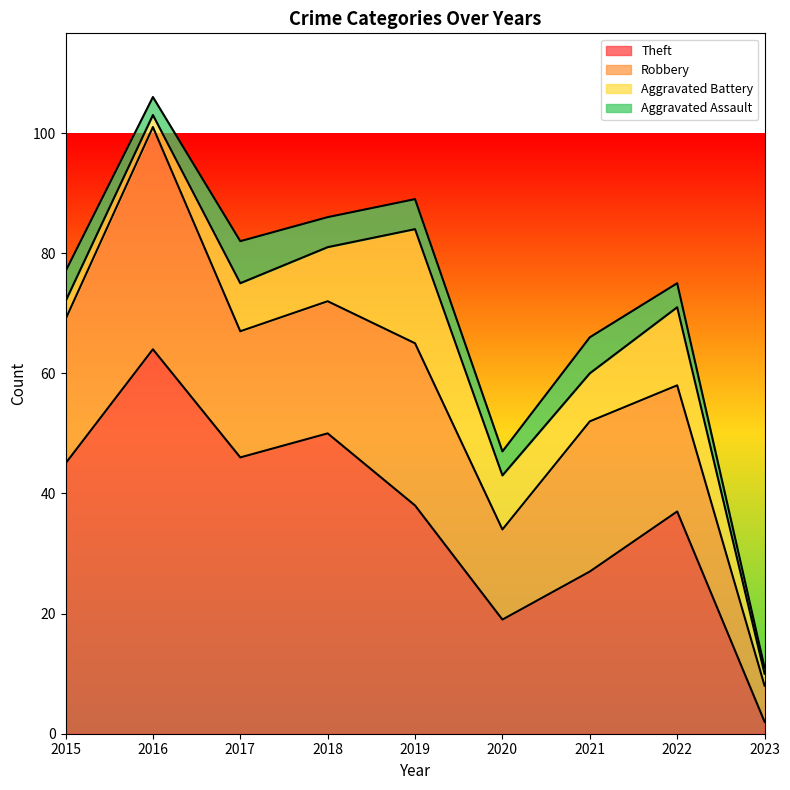

Where is the first local minimum for Theft?

2017